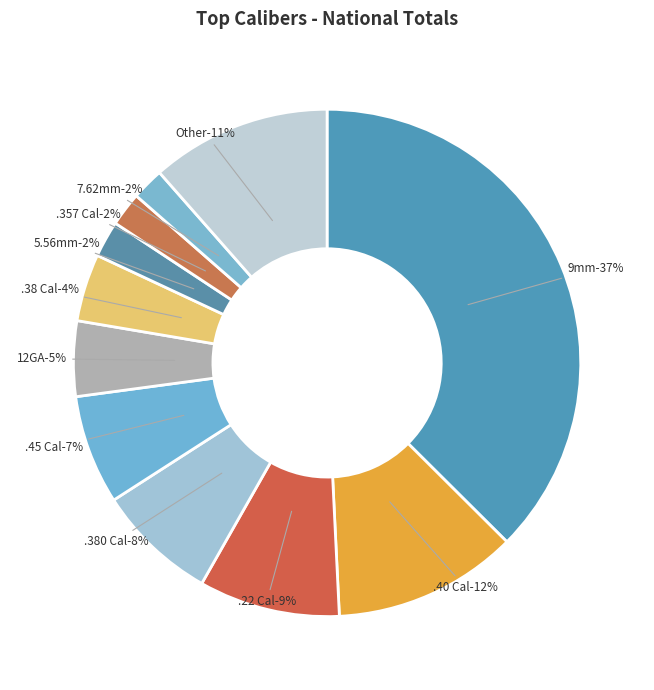

Between 7.62mm and 9mm, which is larger?

9mm